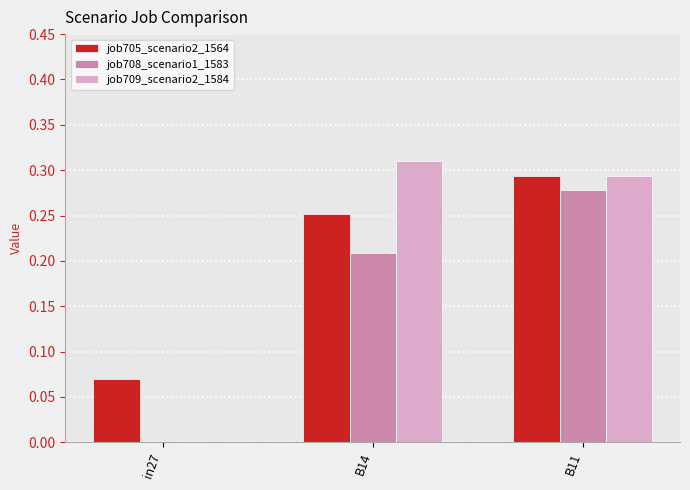

Is the value of job708_scenario1_1583 at B14 greater than the value of job709_scenario2_1584 at B14?

No